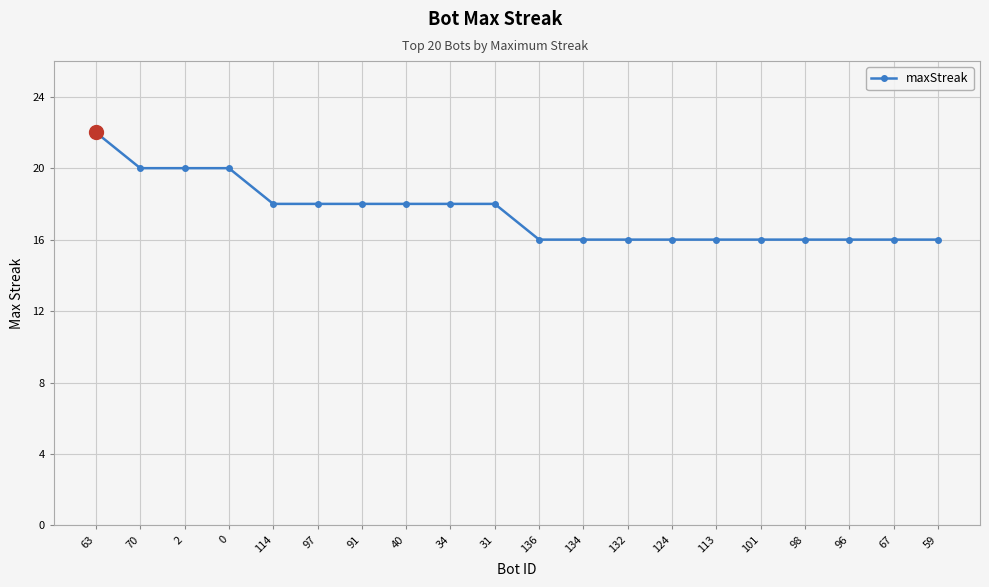

Is it true that the value at 136 is 28?

False